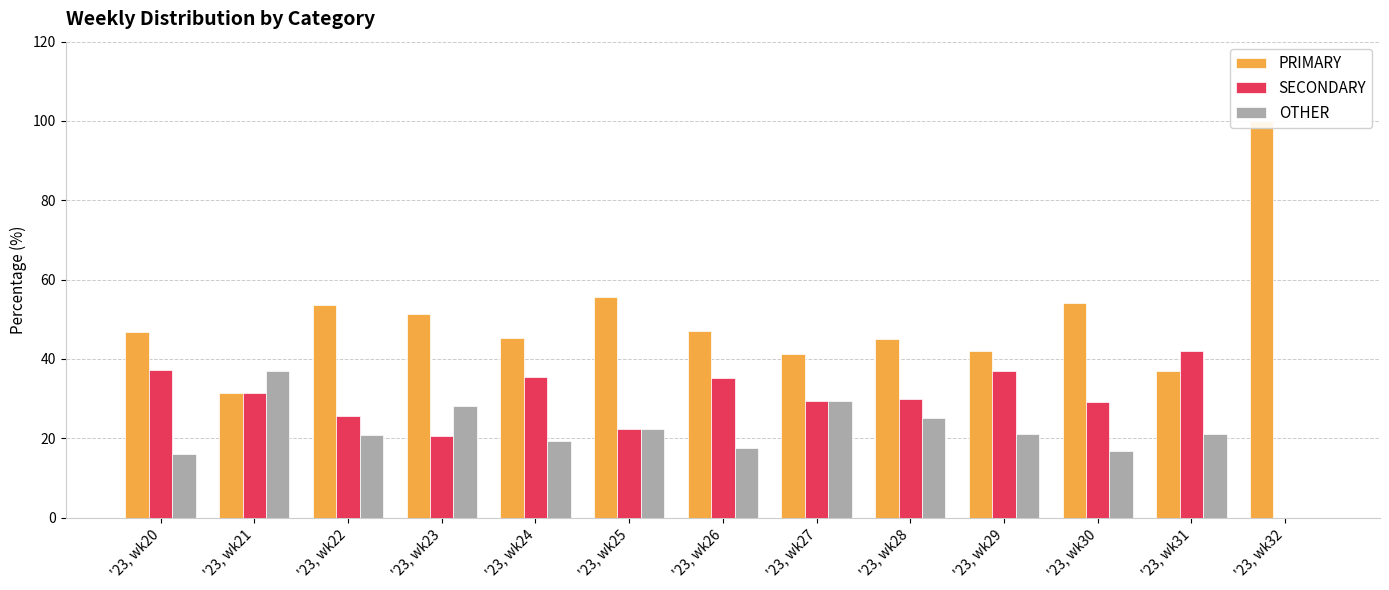

Which series has the widest spread of values?

PRIMARY